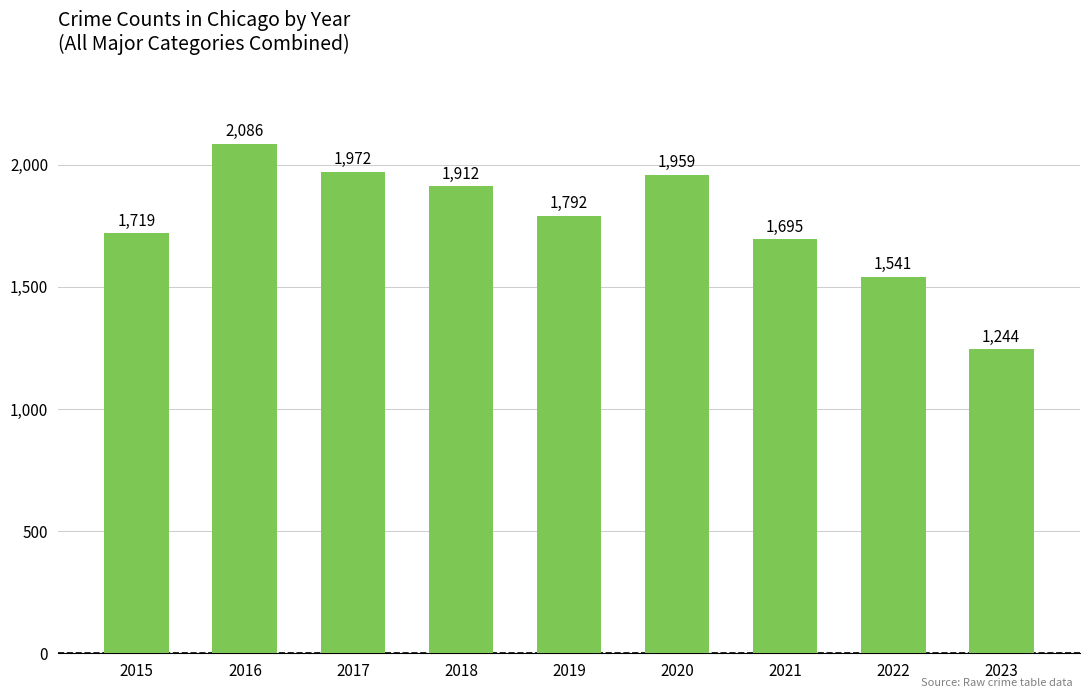

Where does the data first go above 1792?

2016